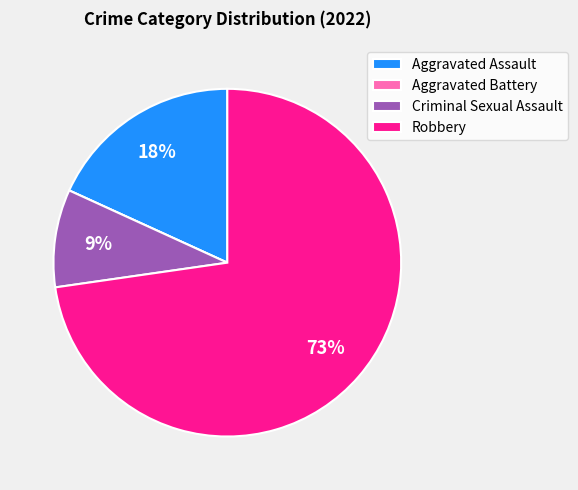

Is it true that Aggravated Assault is 18% of the pie?

True